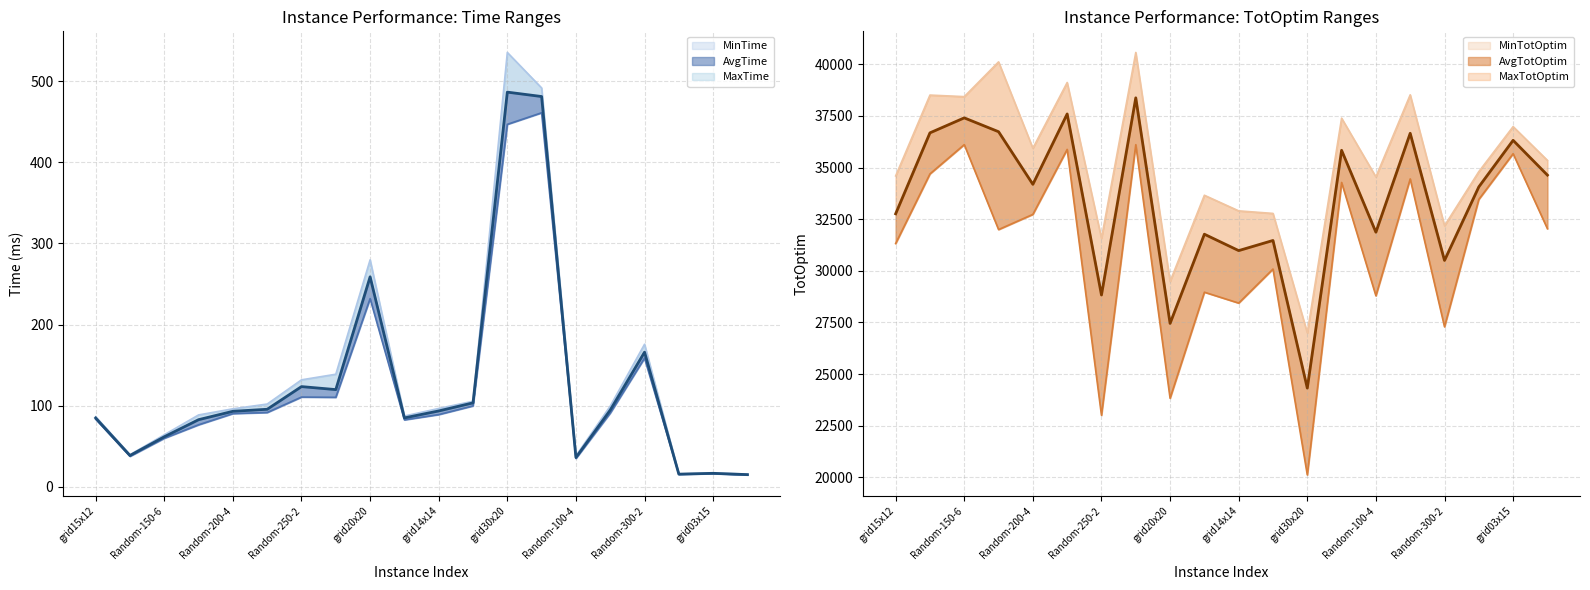

What are all the series names shown in the legend?

MinTime, MaxTime, AvgTime, MinTotOptim, MaxTotOptim, AvgTotOptim